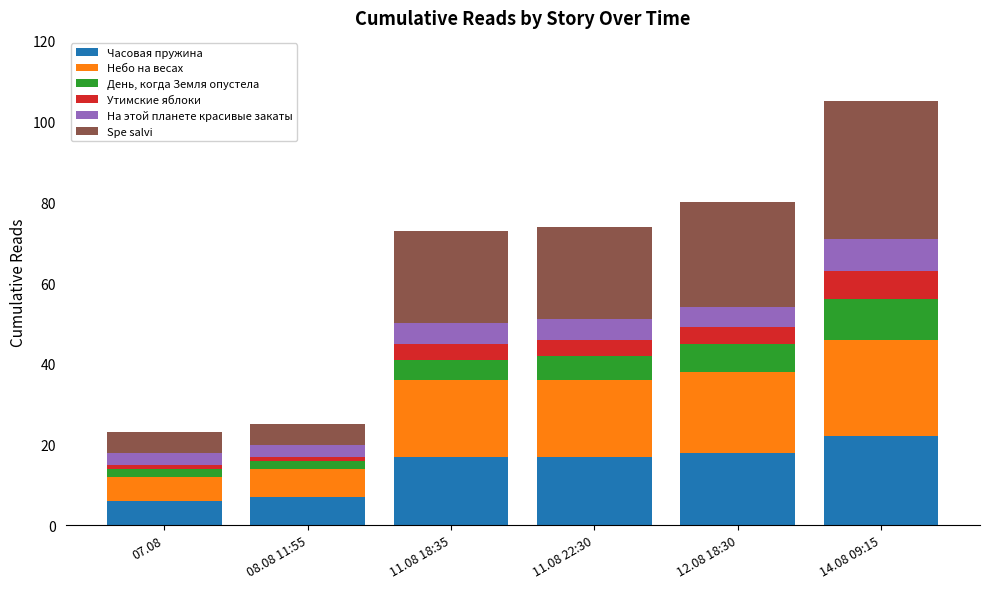

The Часовая пружина series shows 3 at 08.08 11:55. True or false?

False